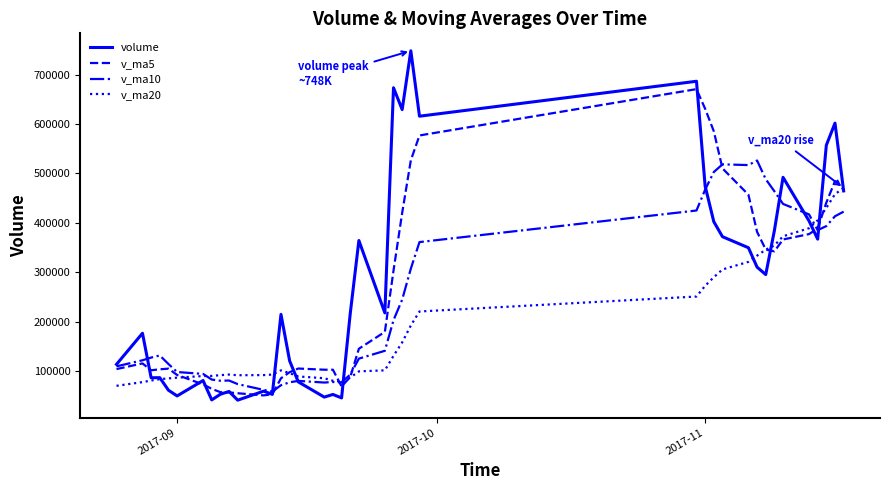

How many lines are shown in the chart?

4